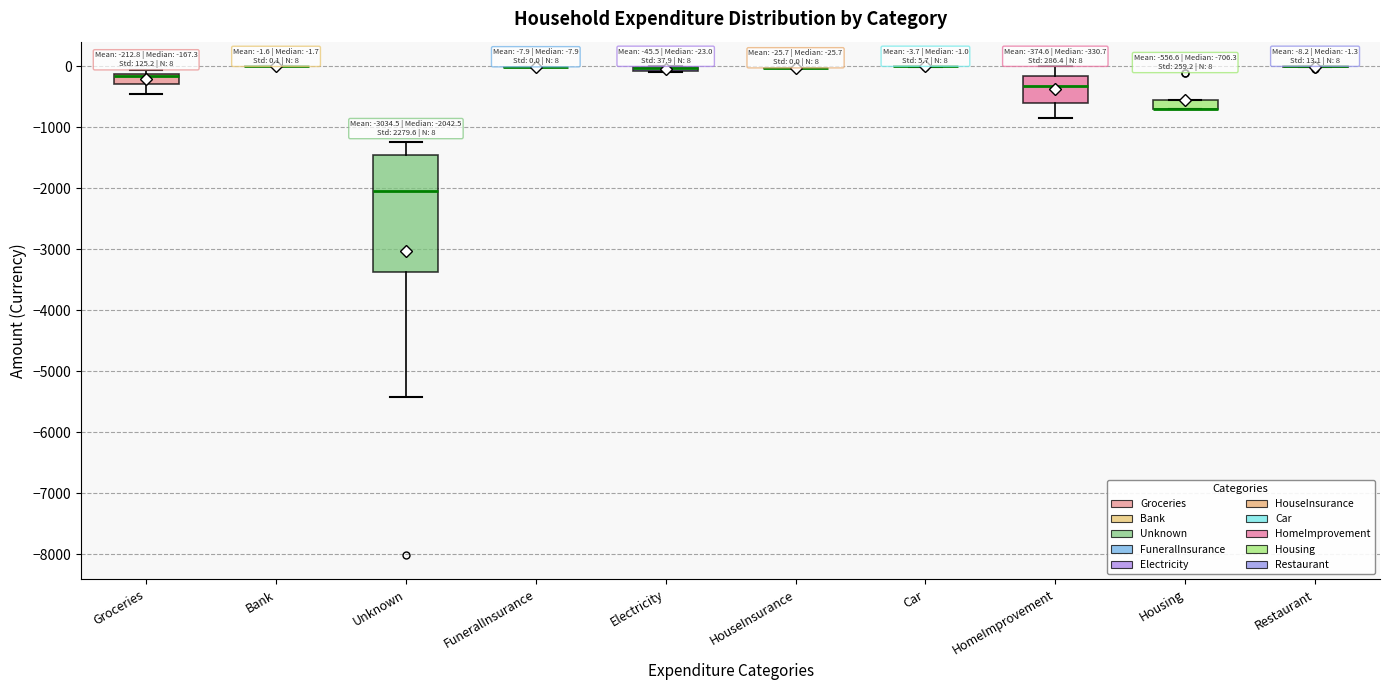

Comparing the boxes themselves (not the whiskers), which one is the tallest?

Unknown